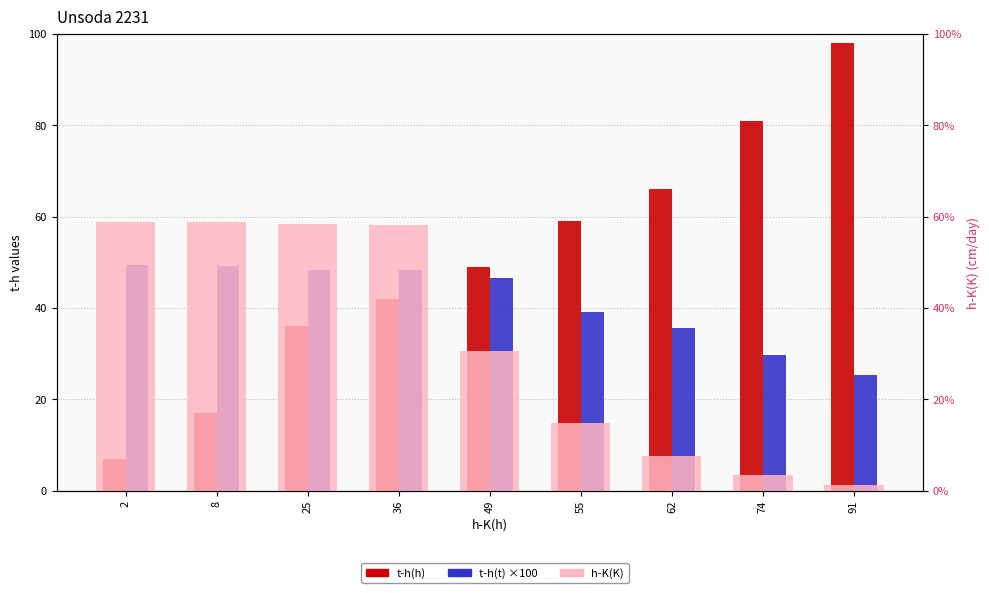

What is the total value across all series at 36?

148.5